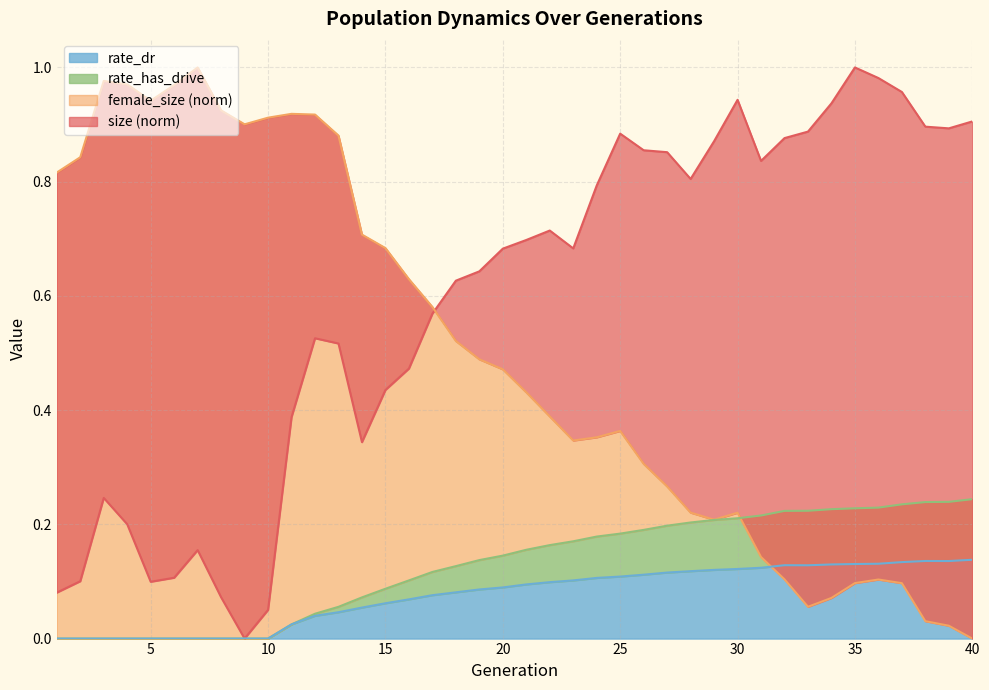

Does the chart have visible grid lines?

Yes